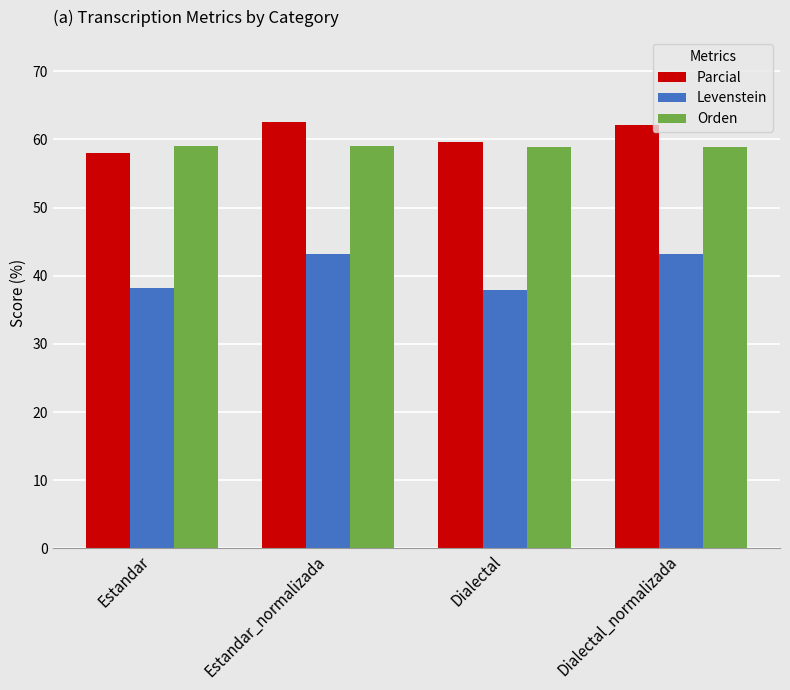

What is the difference between the maximum and second lowest values in the Parcial series?

2.9